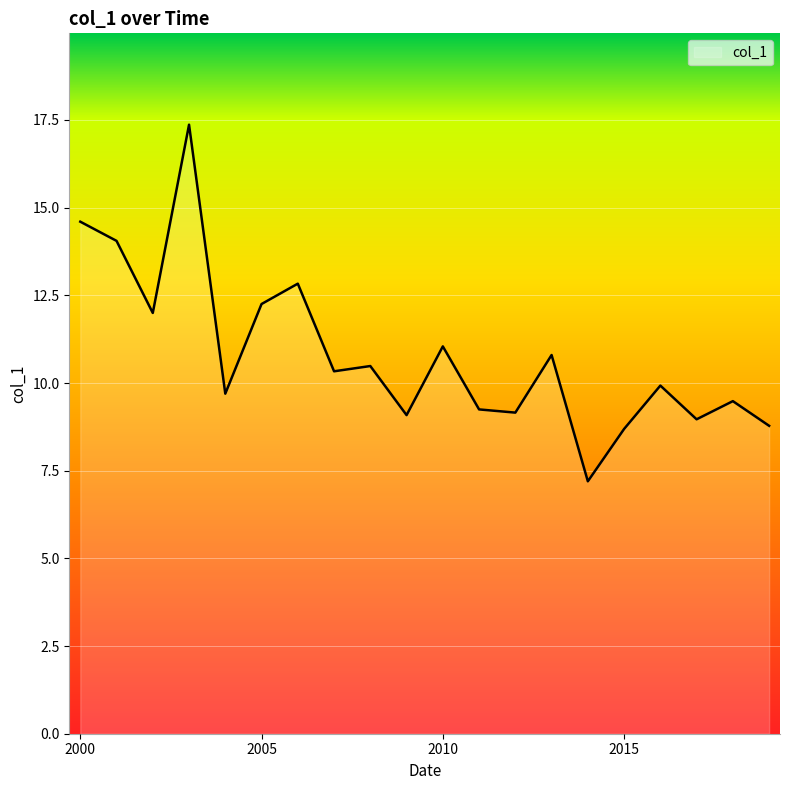

What is the difference between the maximum and minimum values?

10.2